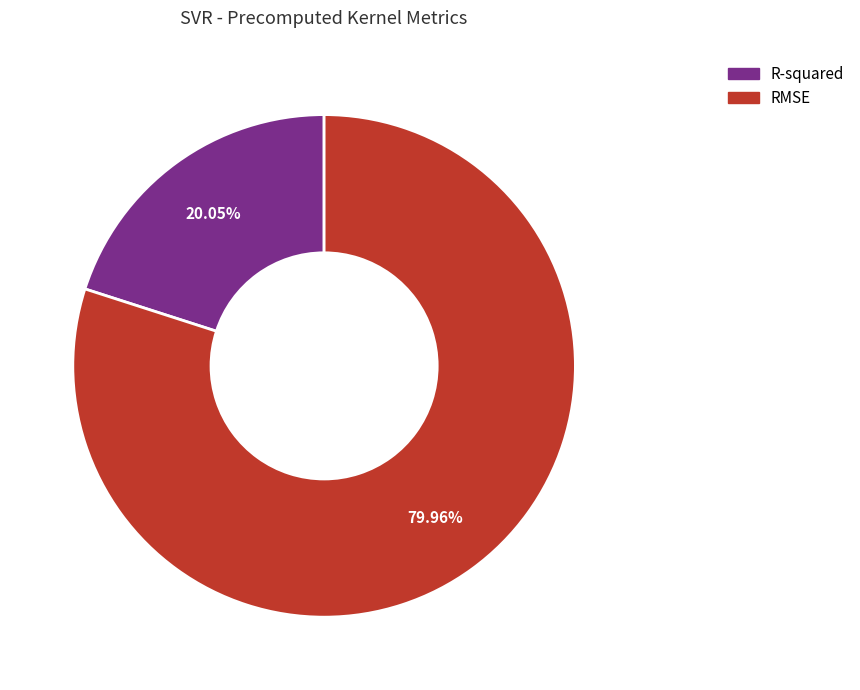

To the nearest percent, what is the combined percentage of R-squared and RMSE?

100%